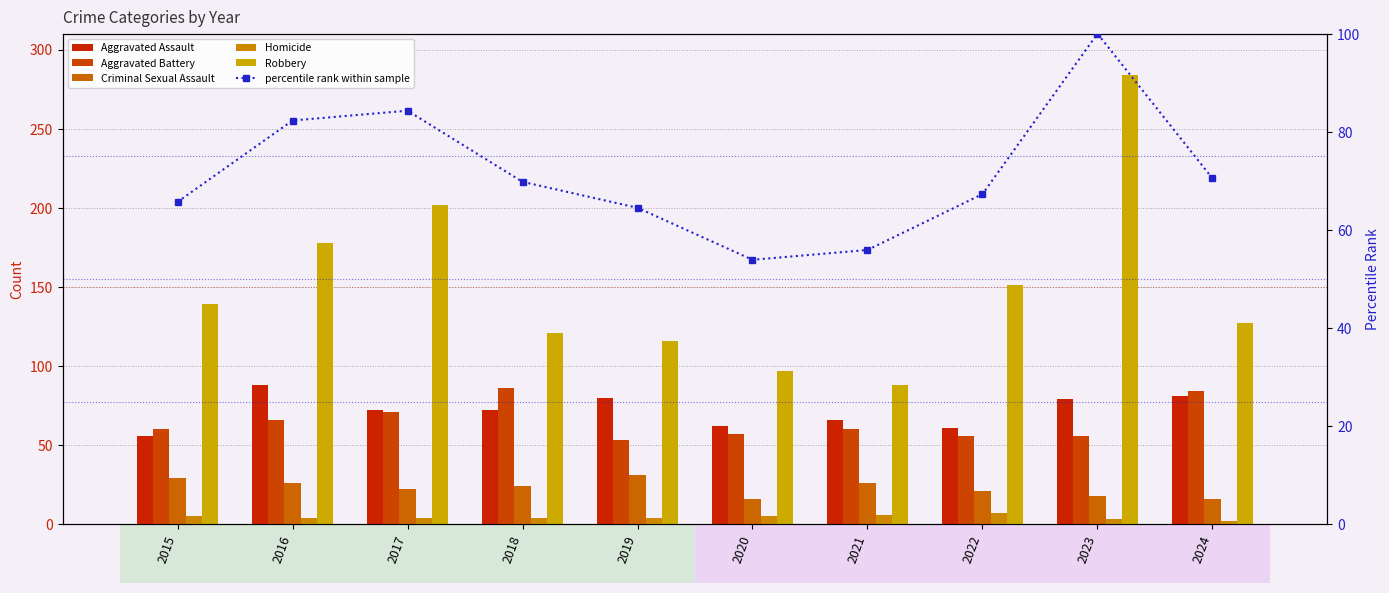

What is the difference between the maximum and minimum values in the percentile rank within sample series?

46.1